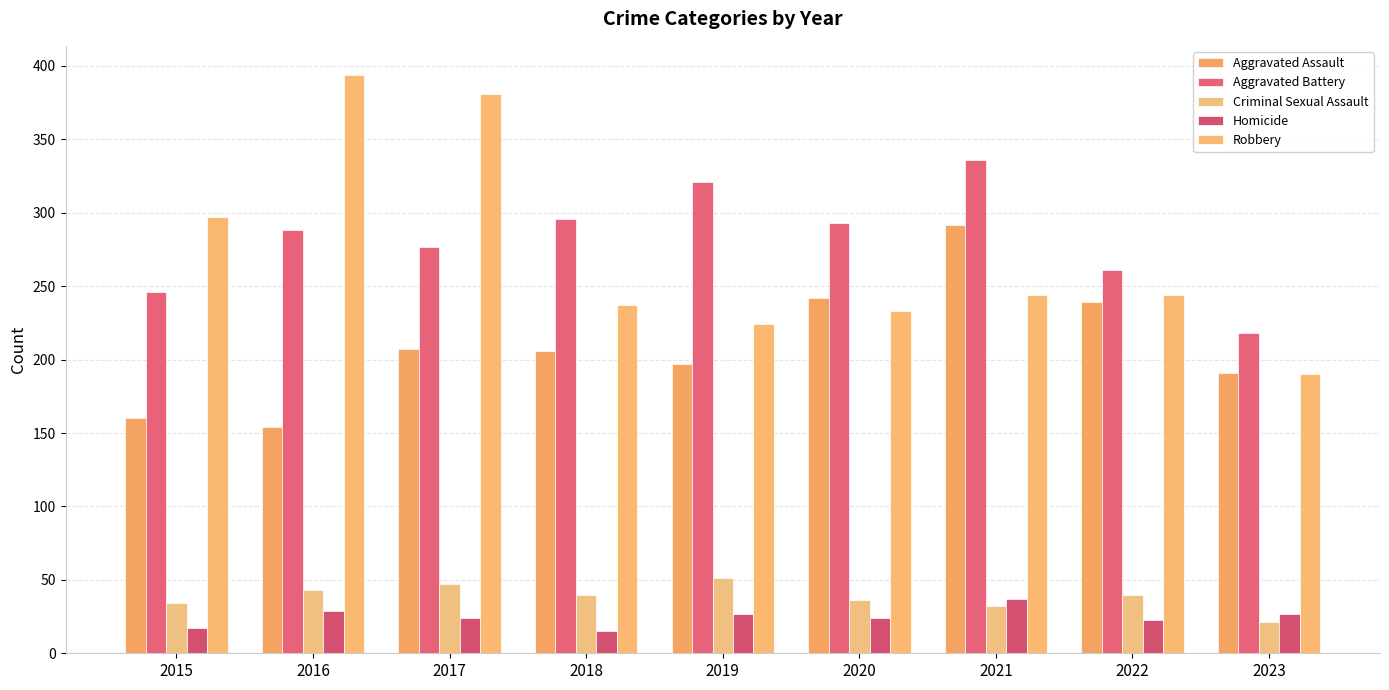

How many groups of bars are there?

9